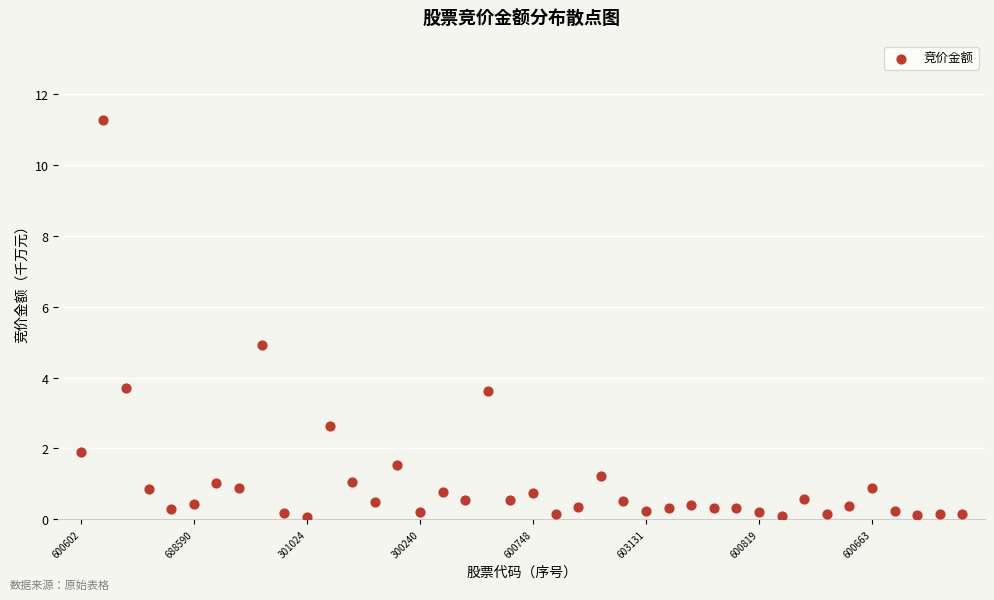

What is the range of Y values (max minus min)?

11.2